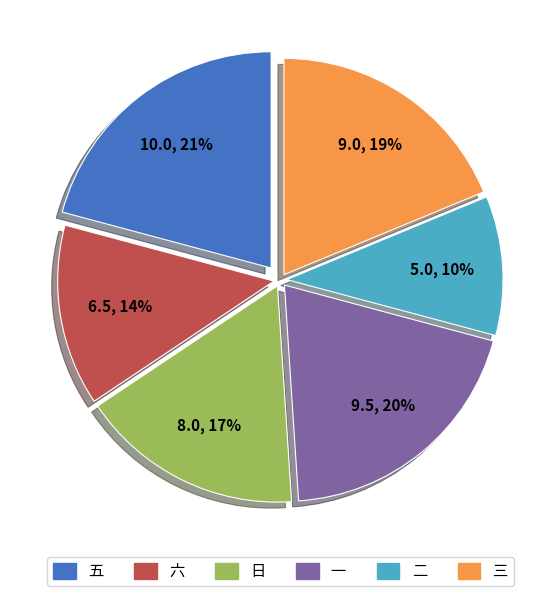

How many slices are in this pie chart?

6